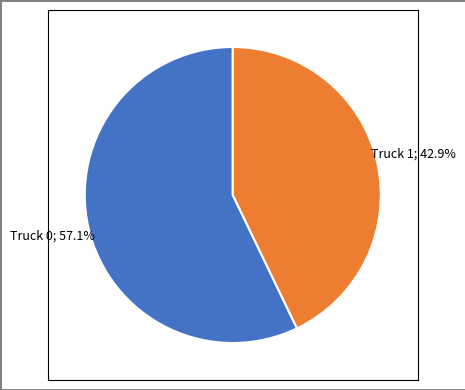

Is there a majority slice in this chart?

Yes